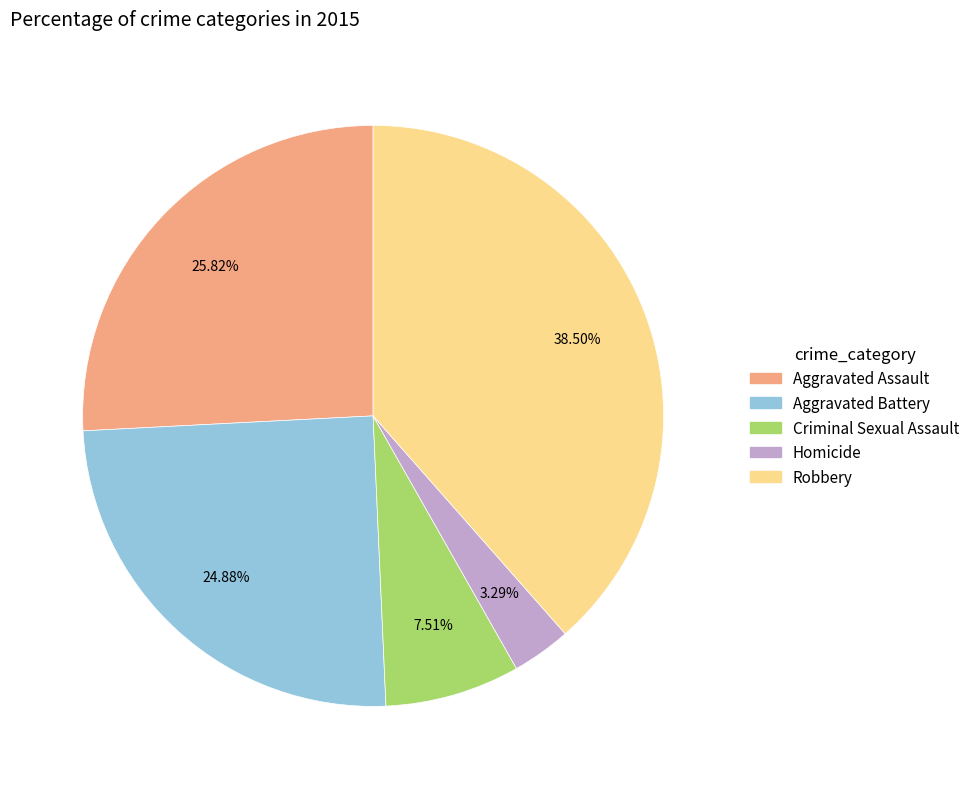

To the nearest percent, what is the difference between the largest and smallest slice percentages?

35%